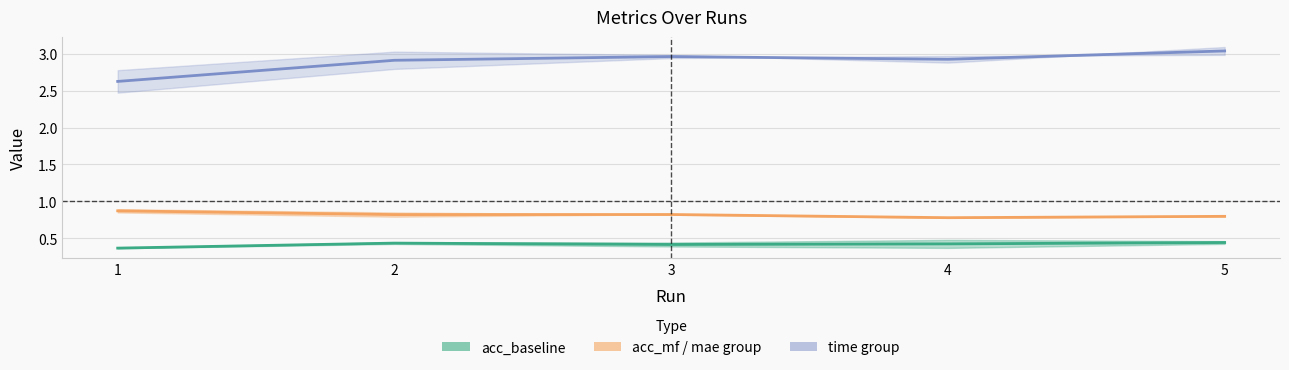

What is the greatest value displayed?

3.1